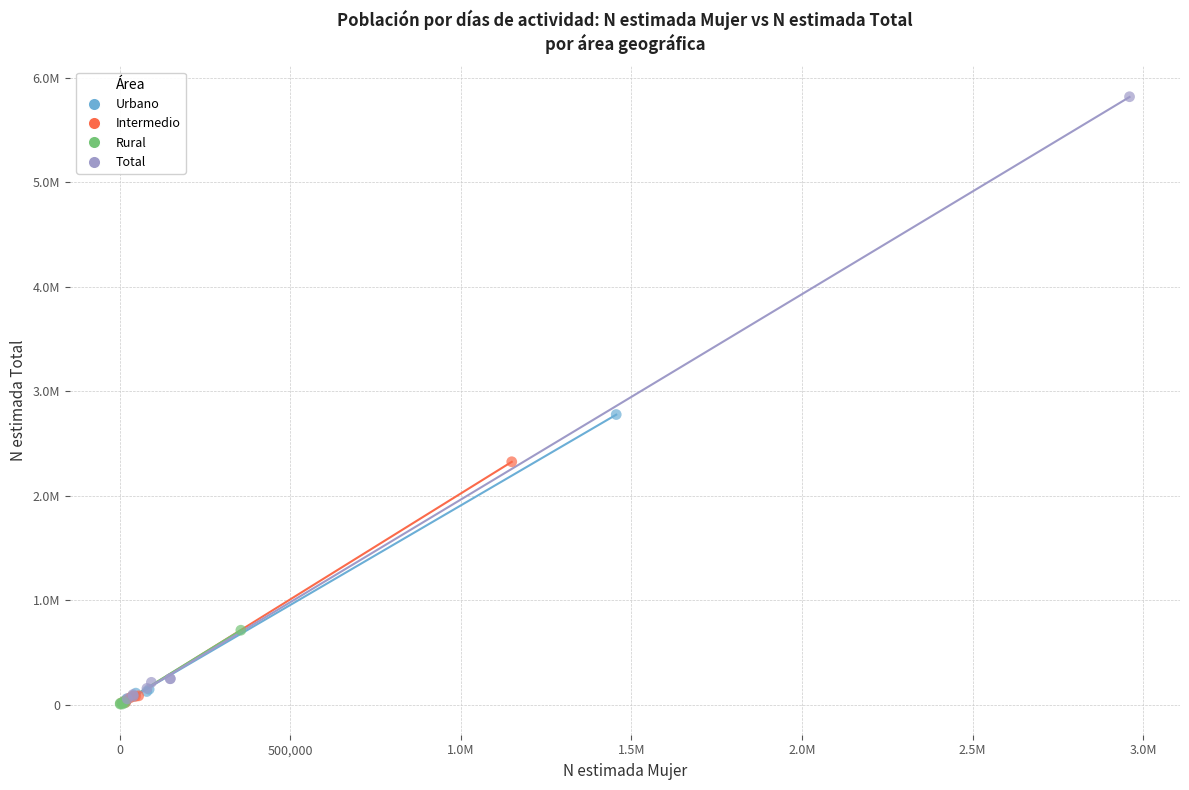

What are all the series names shown in the legend?

Urbano, Intermedio, Rural, Total